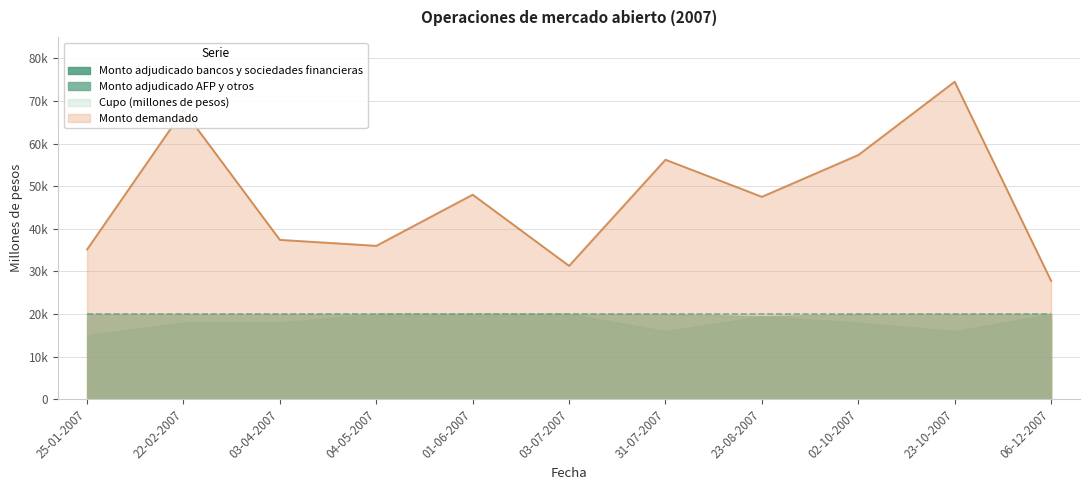

Where does the Monto demandado series first go above 47500?

22-02-2007